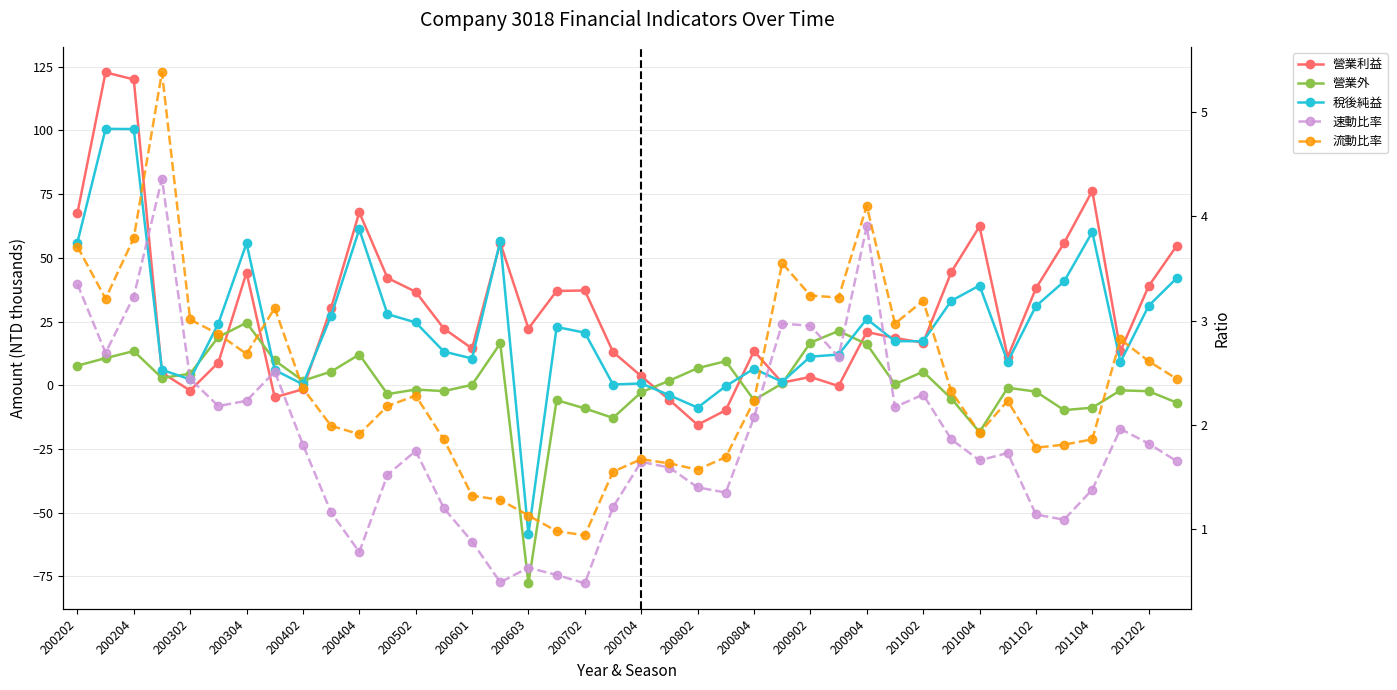

How many distinct data groups are displayed?

5